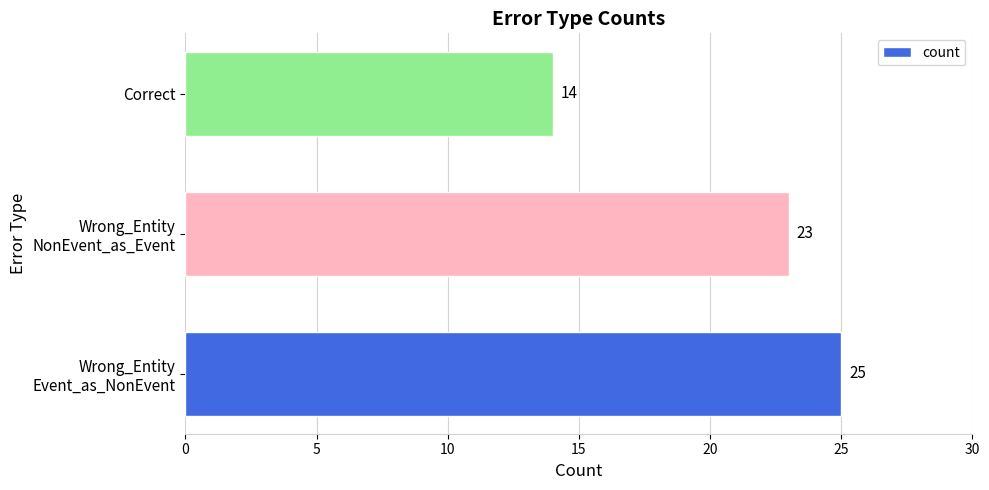

Is it true that the value at Correct is 7?

False